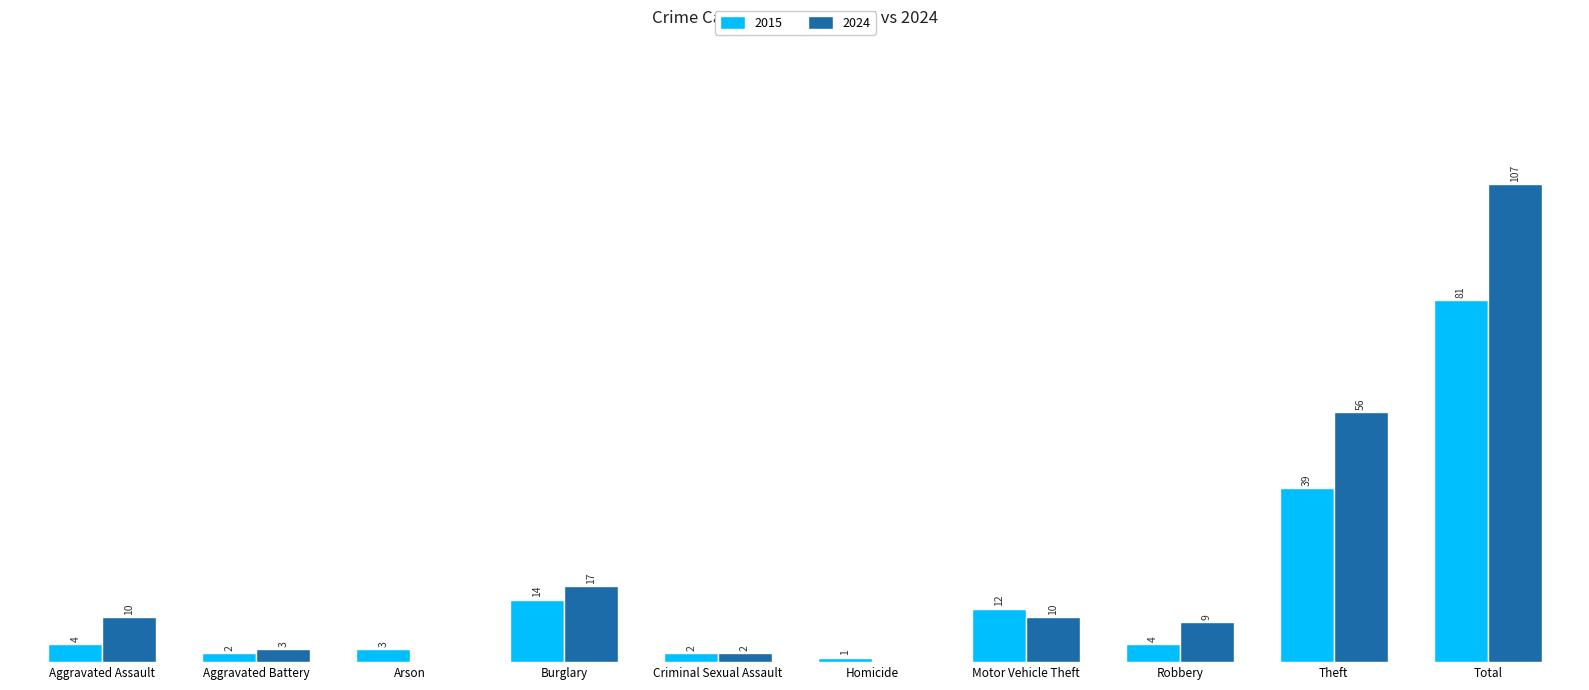

Which category has the highest value in the 2015 series?

Total